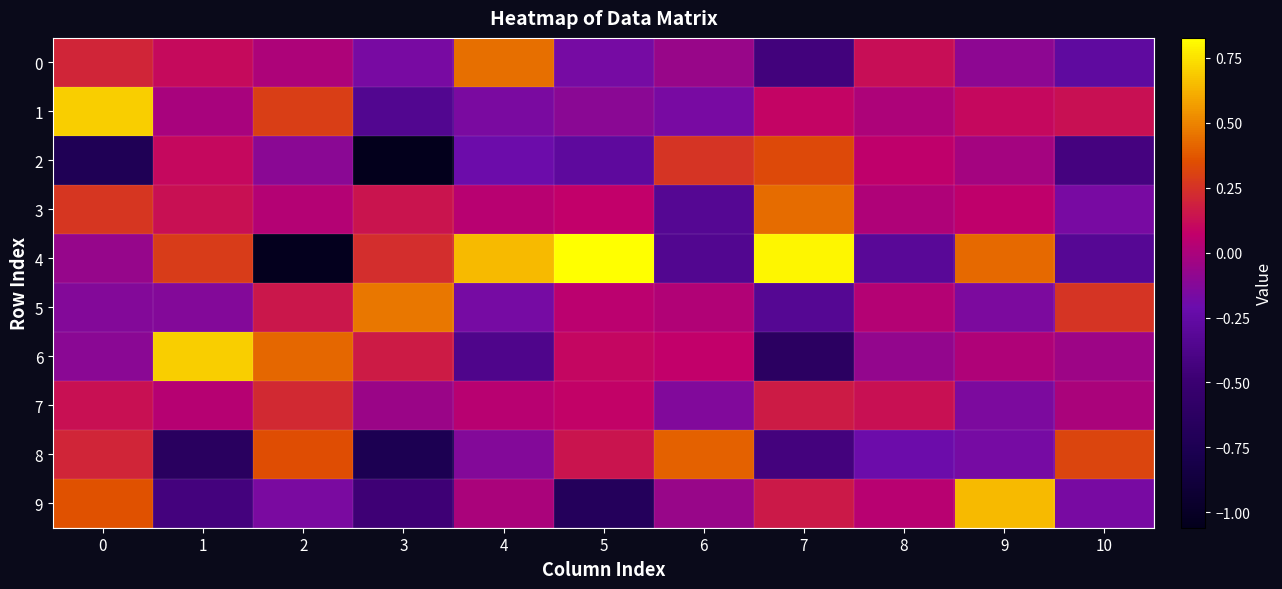

What is the smallest value displayed?

-1.1